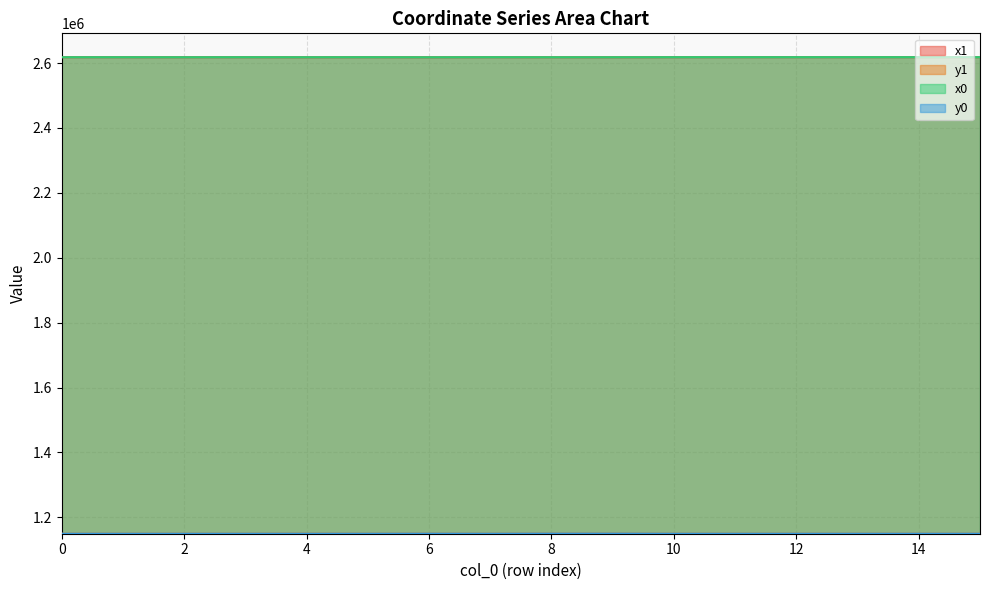

How many interior local peaks does the y0 series have?

2